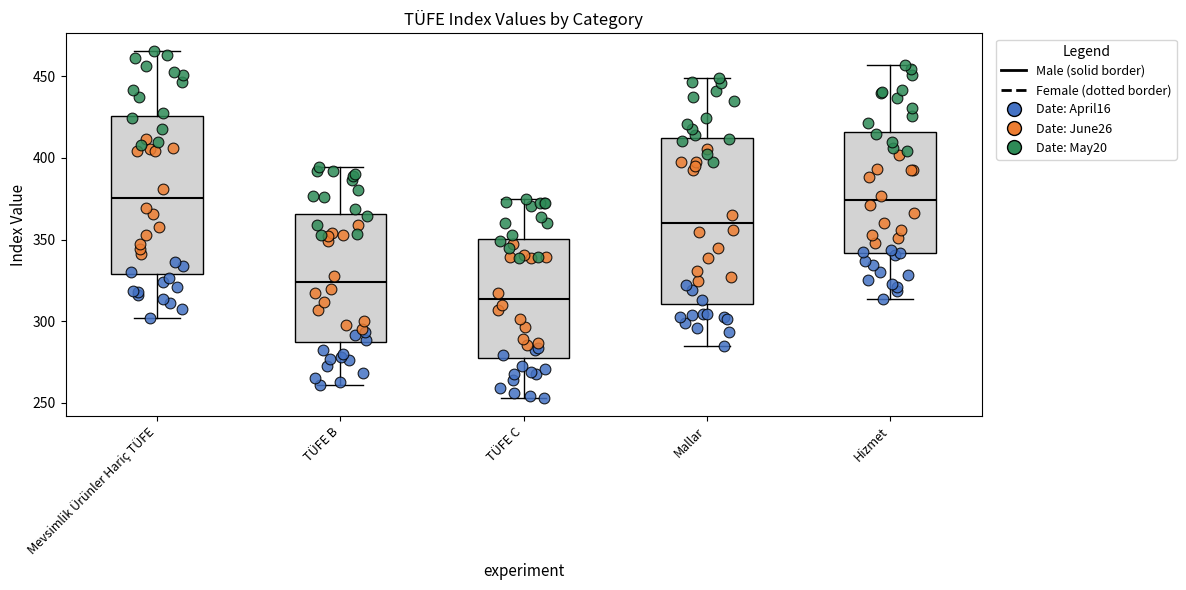

Which box is the tallest, from its lower edge to its upper edge?

Mallar